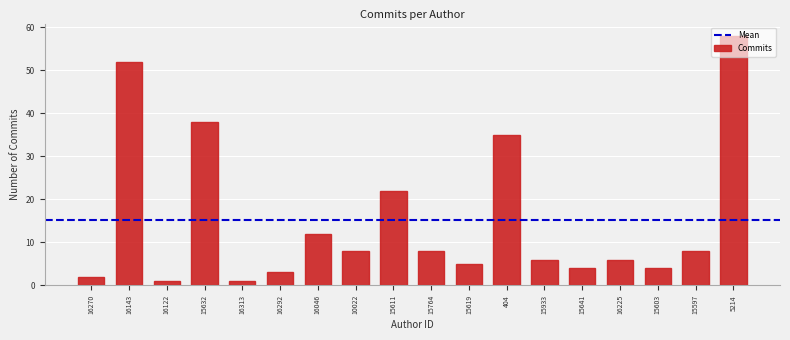

What is the change in value from 15933 to 15597?

+2